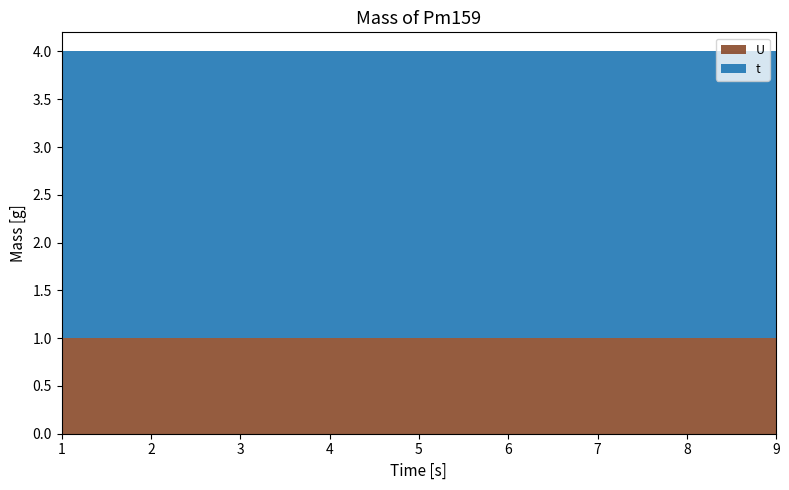

Reading right to left, transcribe all the data shown in this chart.

t: 9=3	8=3	7=3	6=3	5=3	4=3	3=3	2=3	1=3
U: 9=1	8=1	7=1	6=1	5=1	4=1	3=1	2=1	1=1